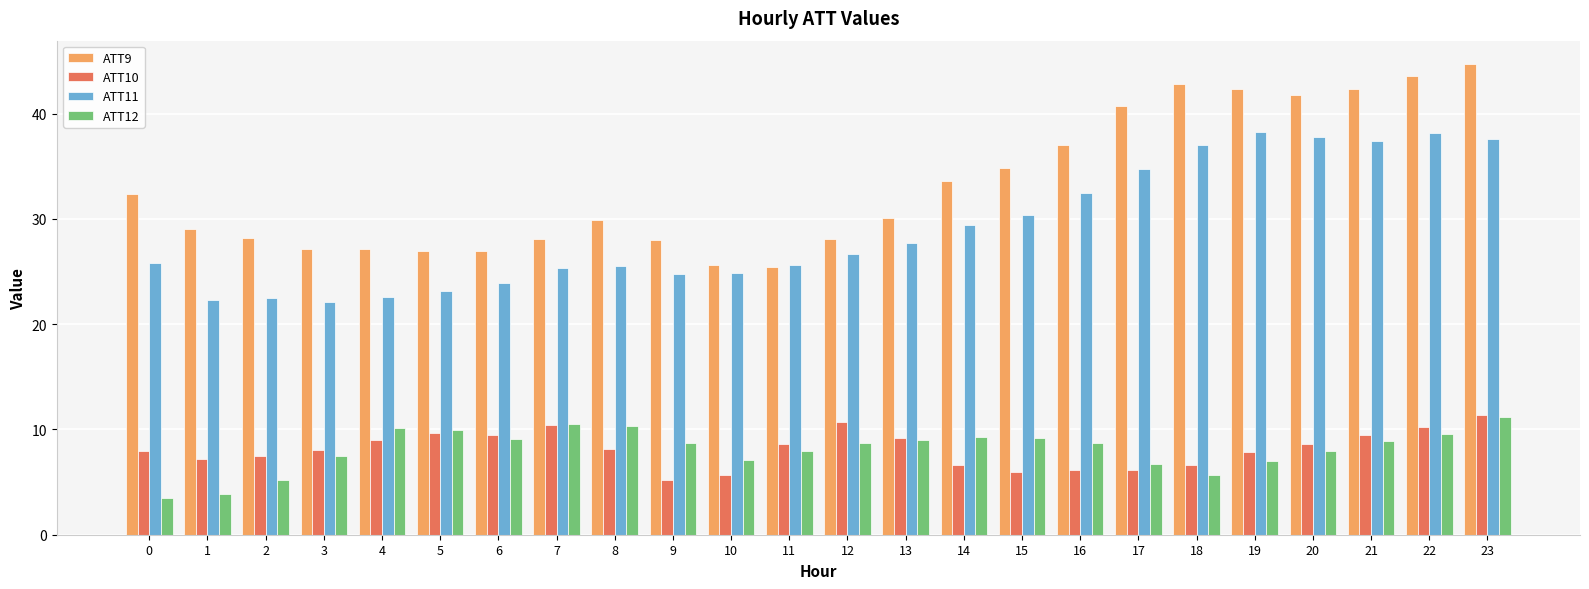

What is the minimum value shown in the chart?

3.5